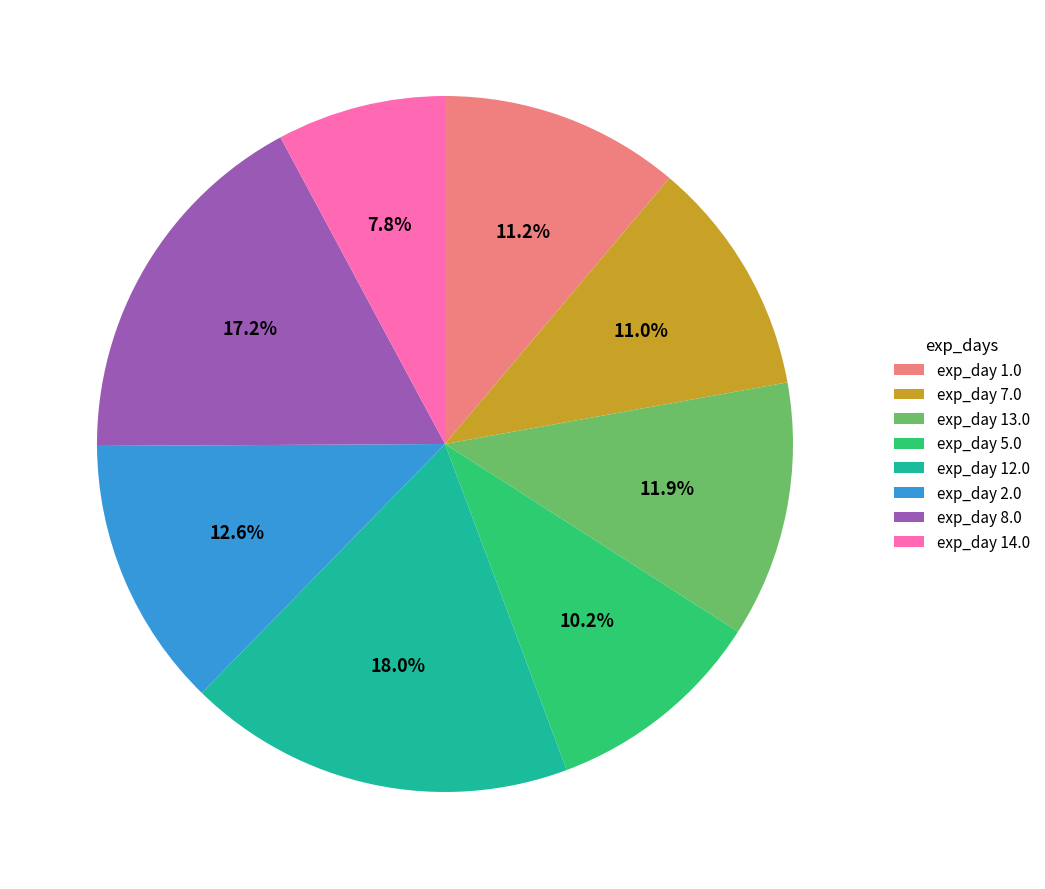

Is there any slice that represents more than half of the pie?

No